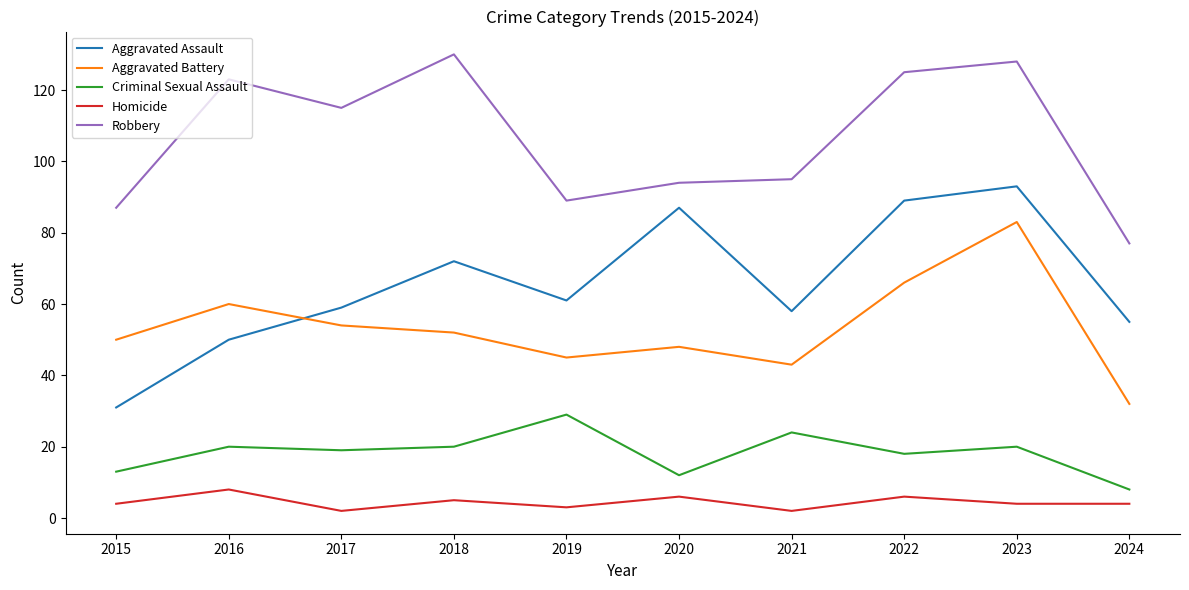

What is the total value across all series at 2020?

247